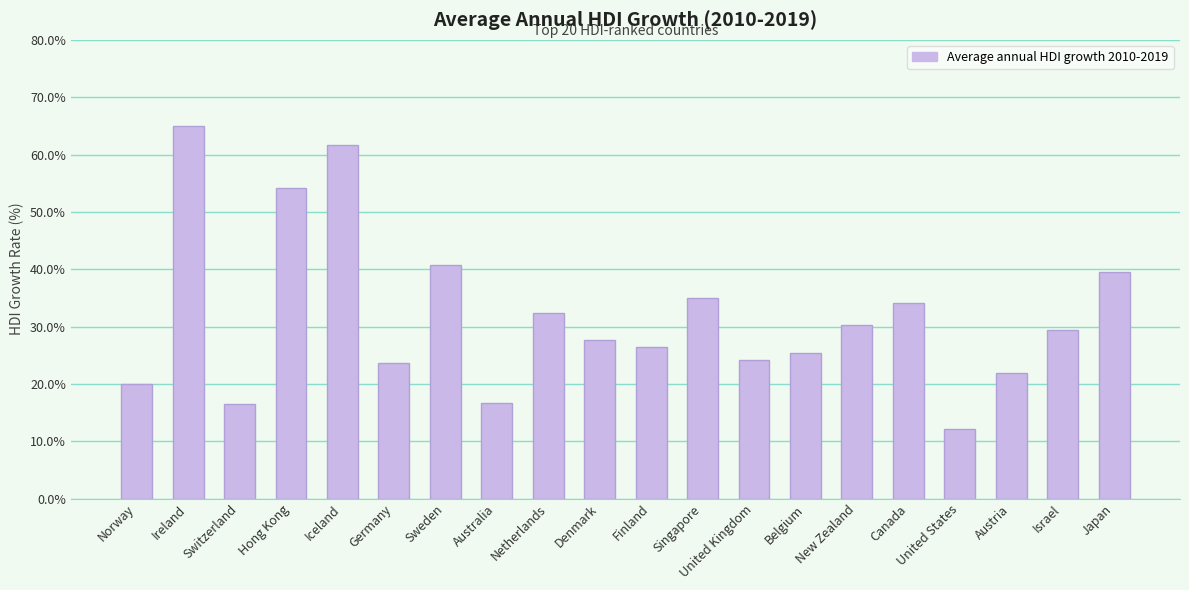

What is the greatest value displayed?

0.6